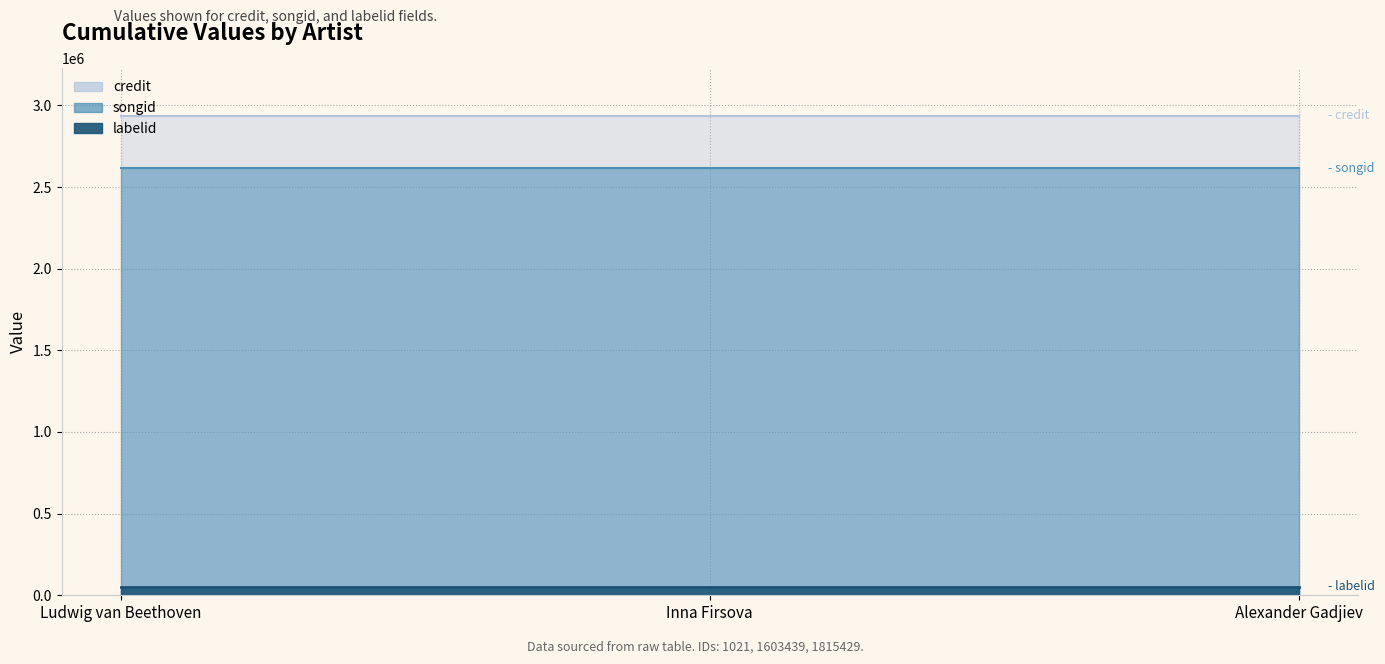

Which series has the largest range (max minus min)?

credit